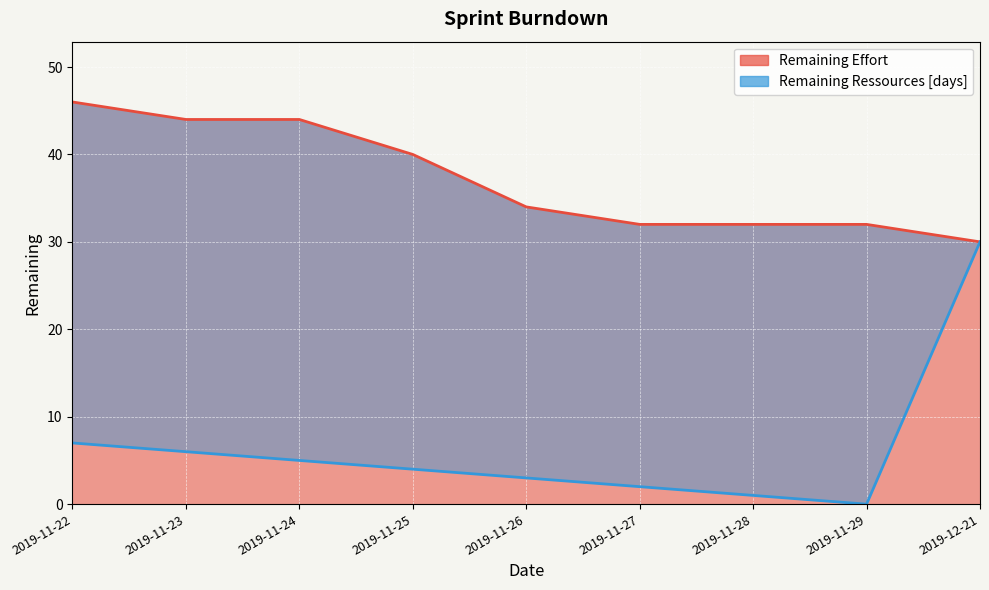

Rank the series at 2019-11-28 from lowest to highest value.

Remaining Ressources [days], Remaining Effort